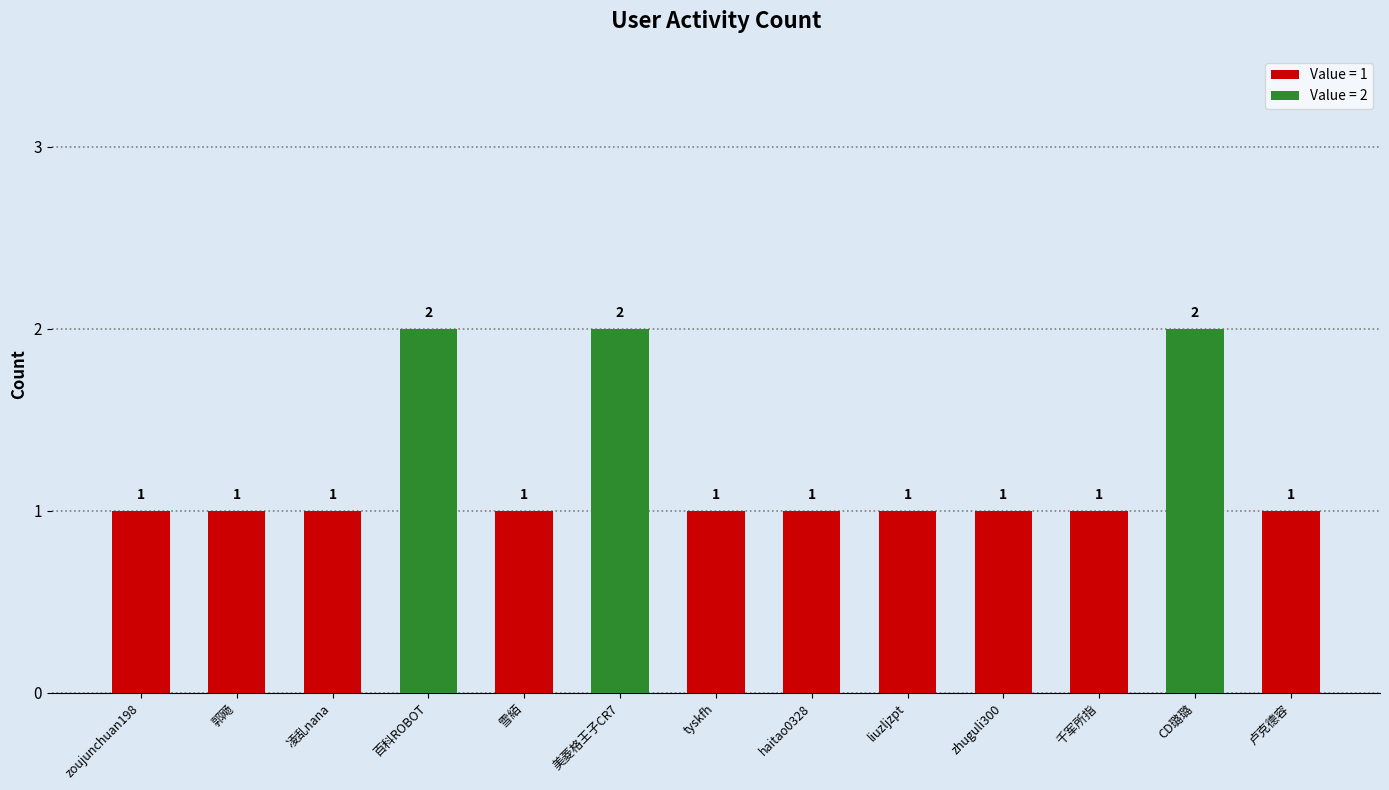

What is the sum of the values at 美菱格王子CR7 and tyskfh?

3